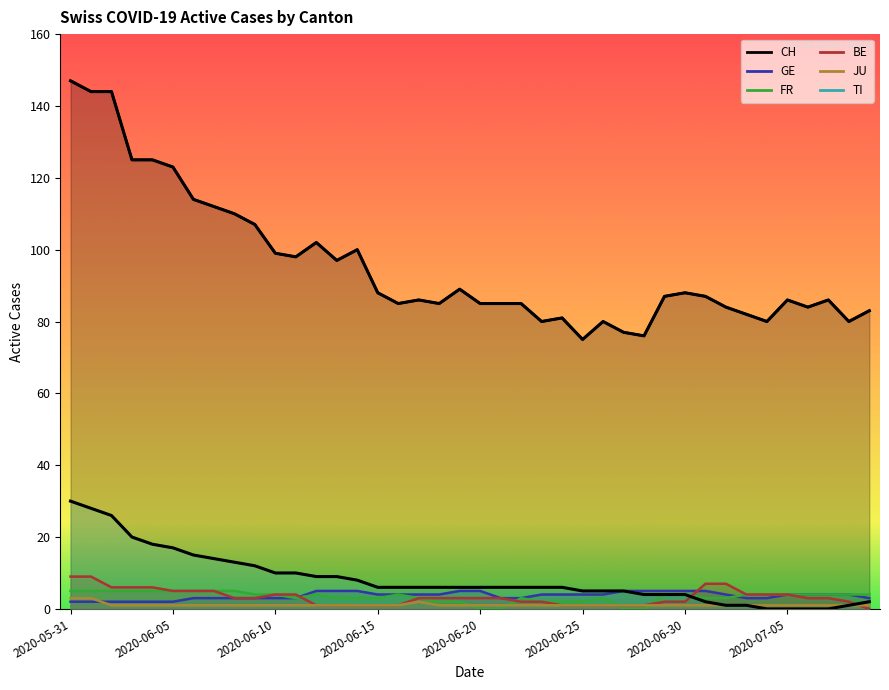

Is the value of JU at 2020-07-03 greater than the value of CH at 2020-06-23?

No